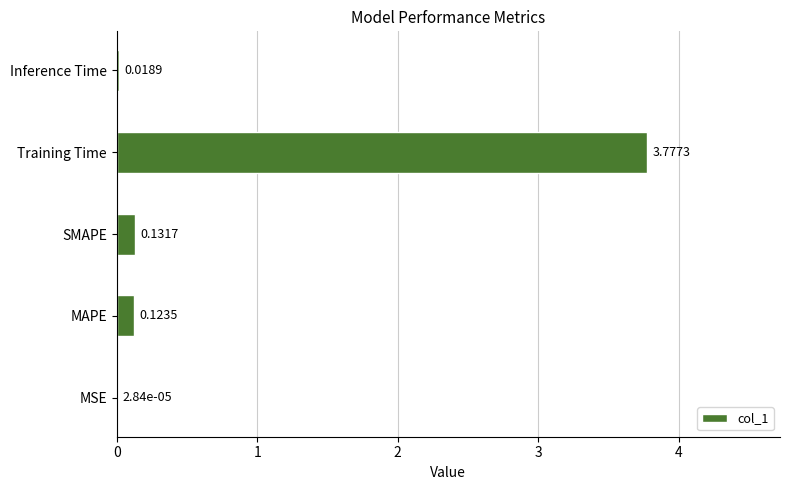

What is the sum of all values?

4.1